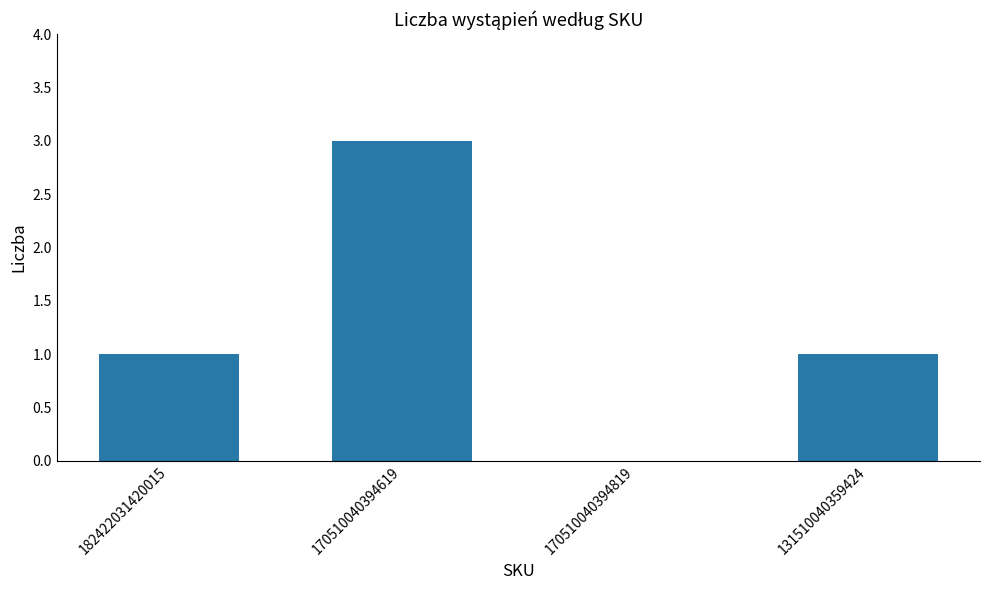

The chart shows a value of 0 at 170510040394819. True or false?

True